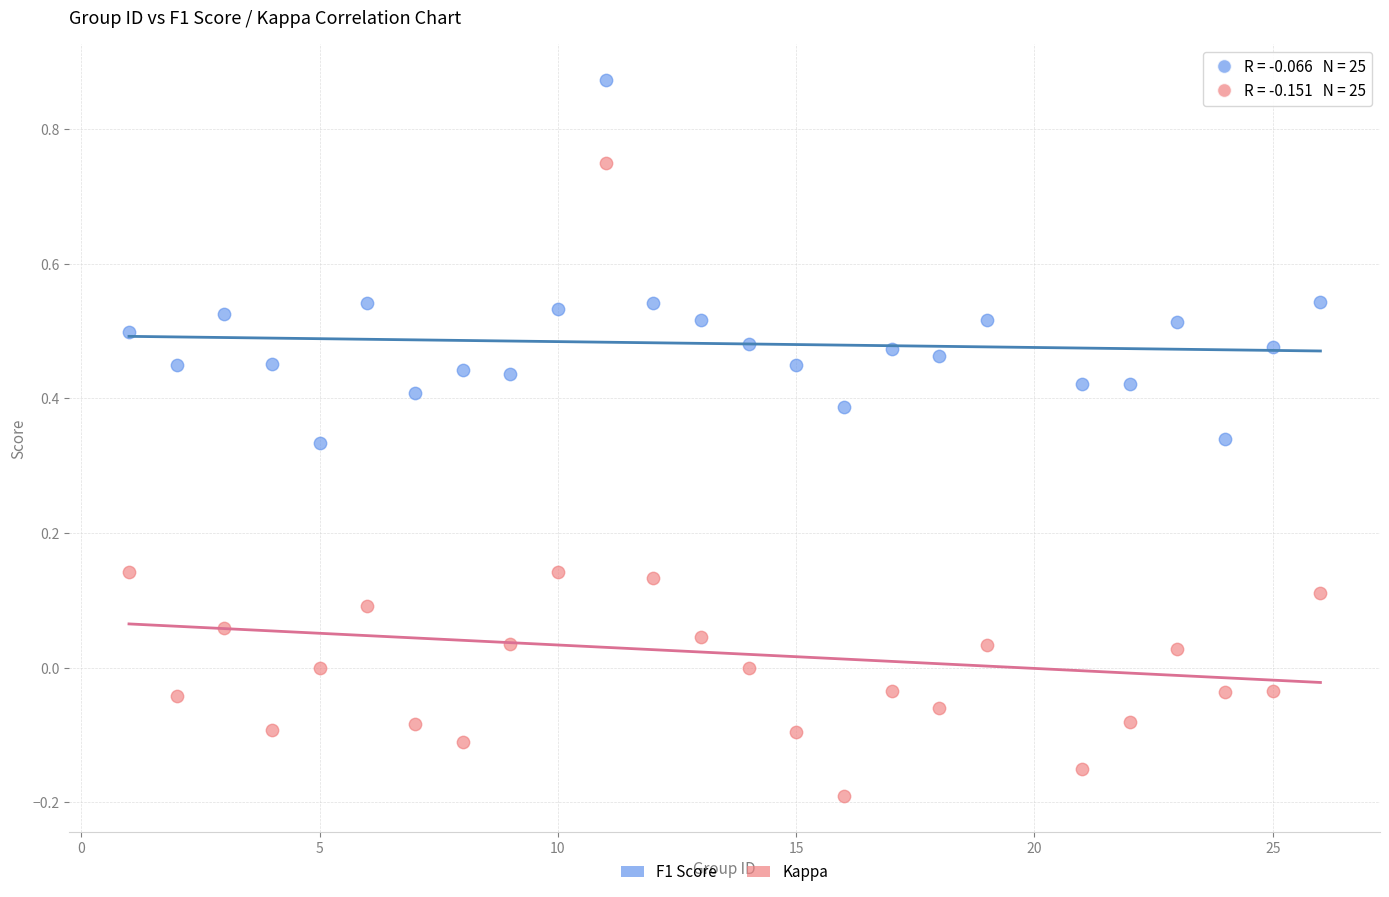

What are all the series names shown in the legend?

F1 Score, Kappa